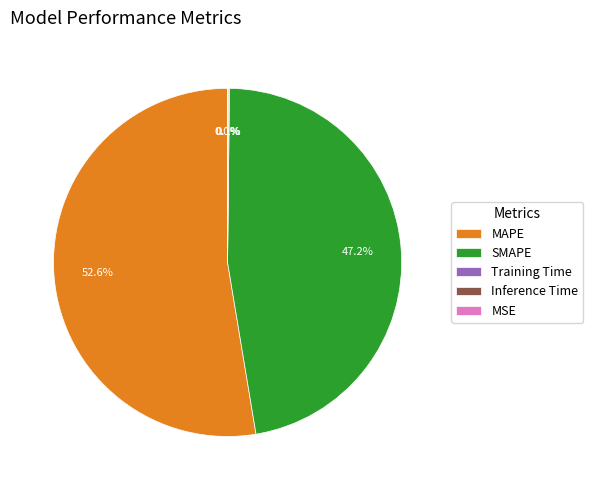

The SMAPE slice represents 47% of the pie. True or false?

True